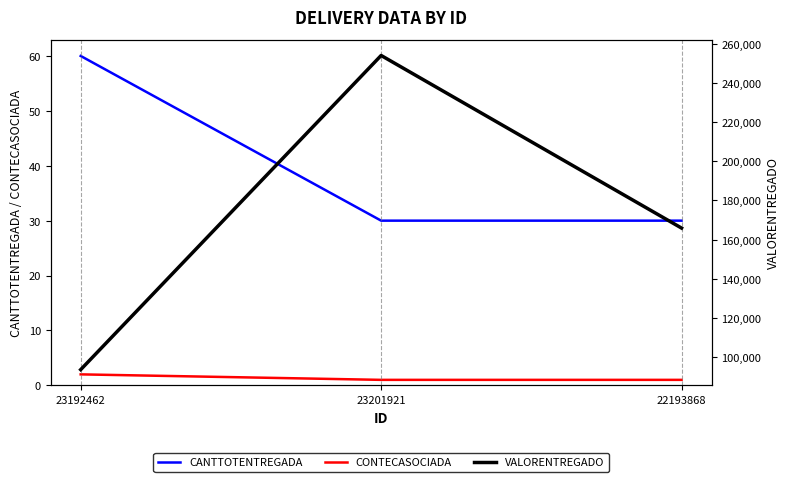

What position from the left is 23192462?

1